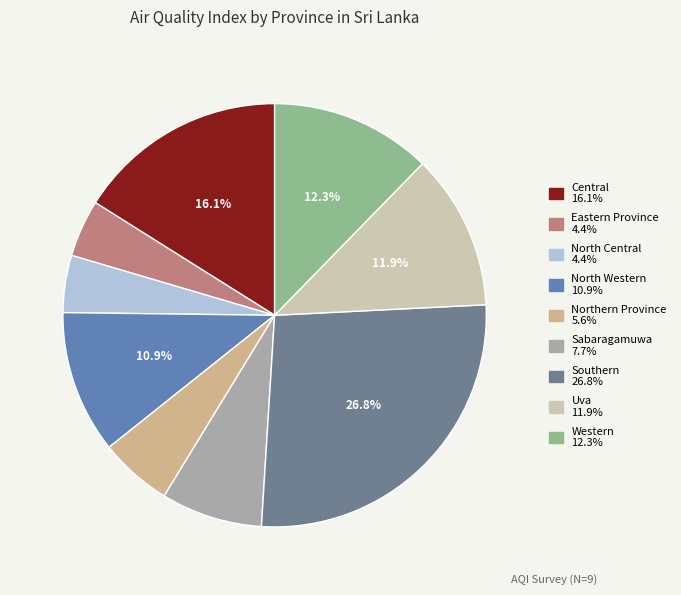

The North Western slice represents 11% of the pie. True or false?

True